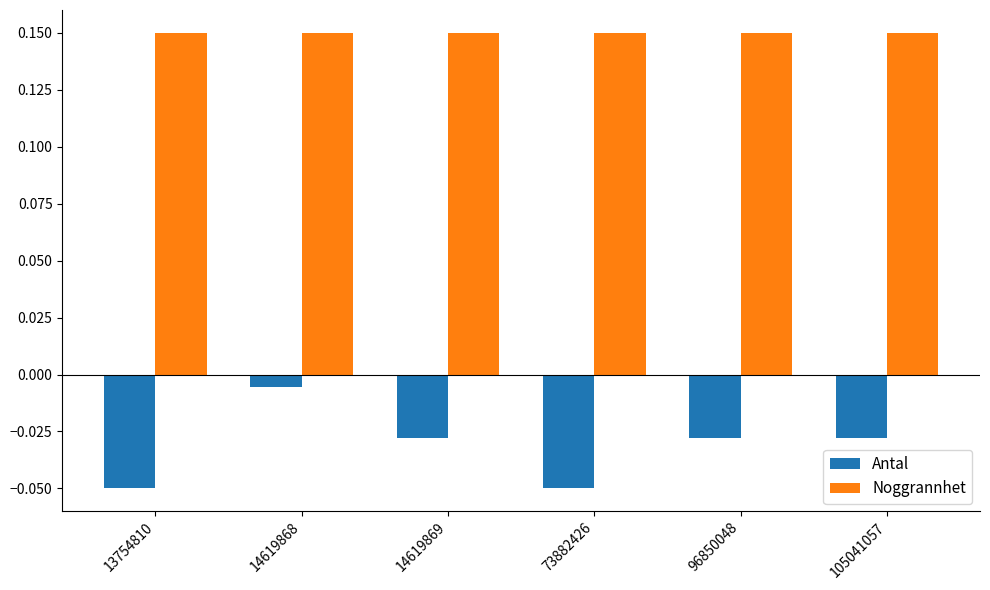

List the series in order of their peak value, lowest first.

Antal, Noggrannhet